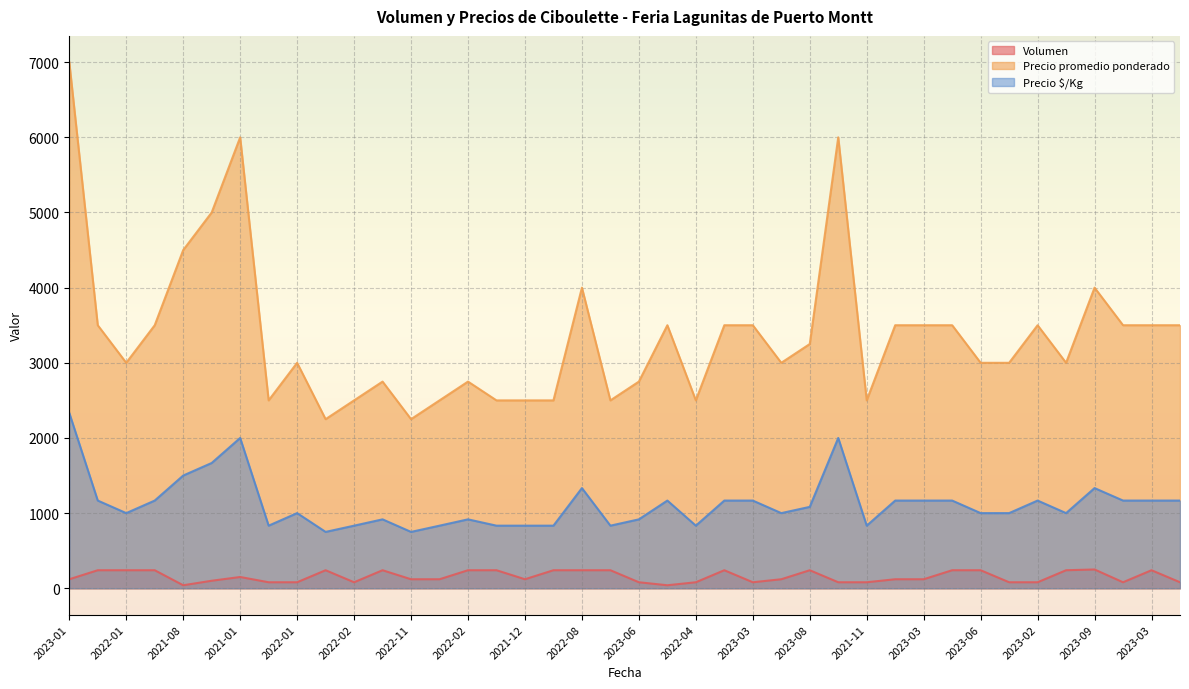

Which series has the largest range (max minus min)?

Precio promedio ponderado